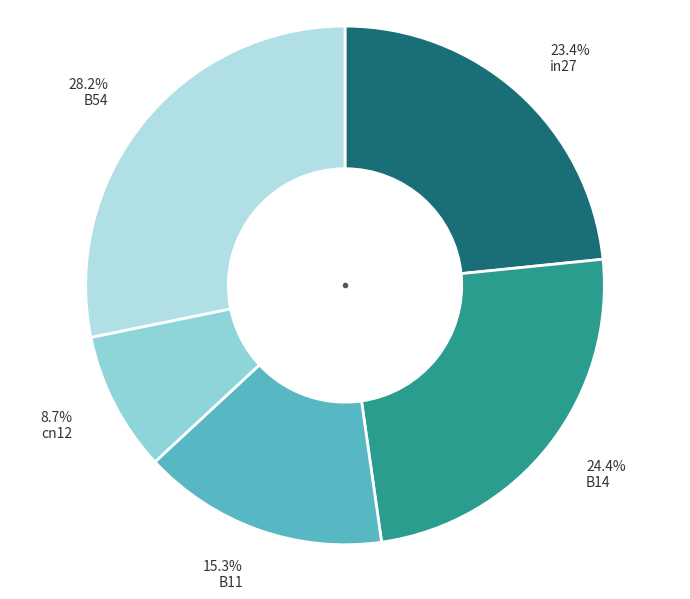

Which slice is the smallest?

8.7% cn12